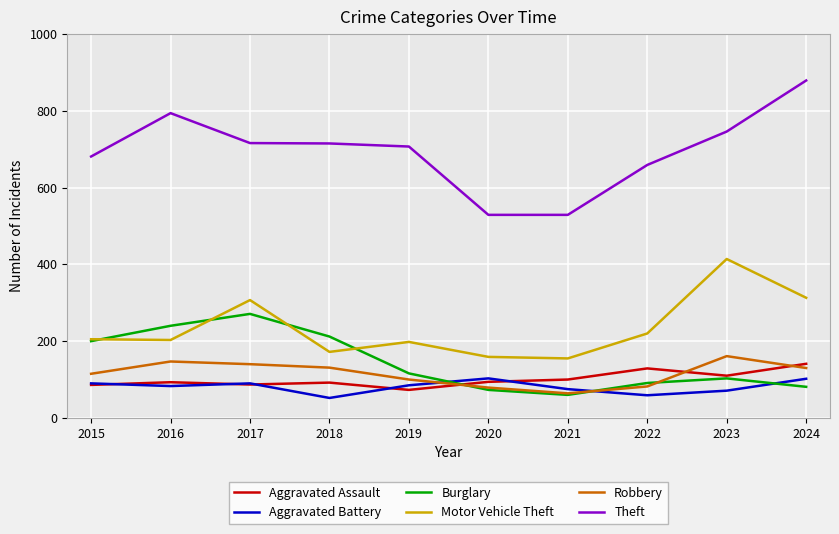

How many series are shown in this chart?

6